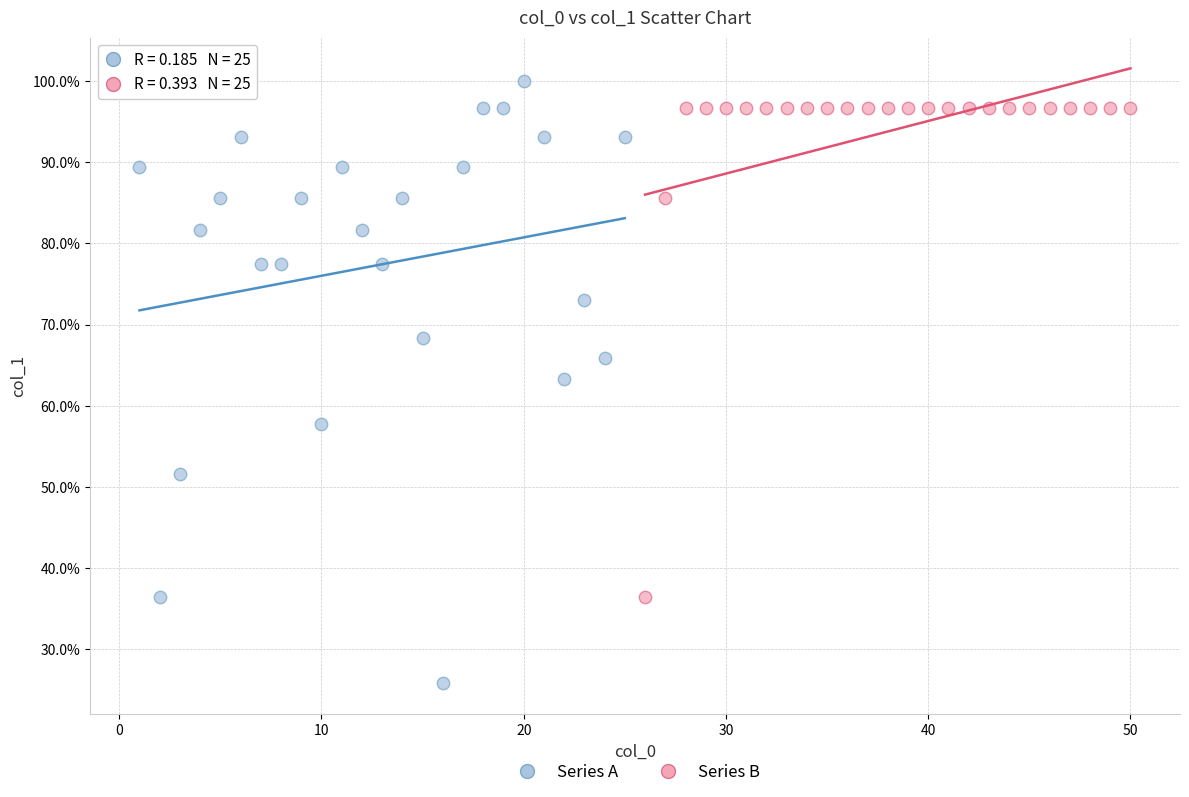

Which series contains the lowest Y value?

Series A